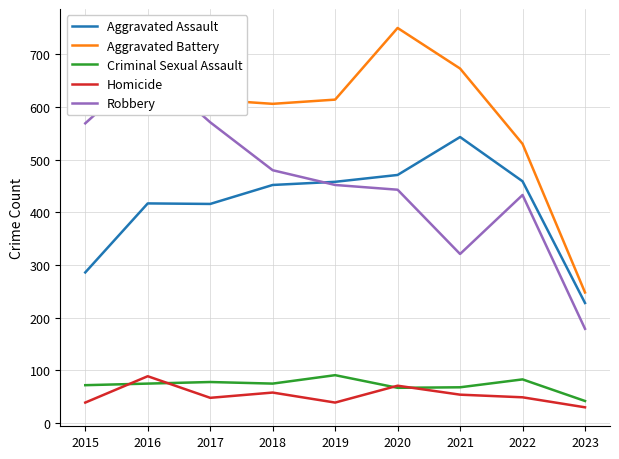

True or false: Aggravated Assault has a value of 645 at 2016.

False